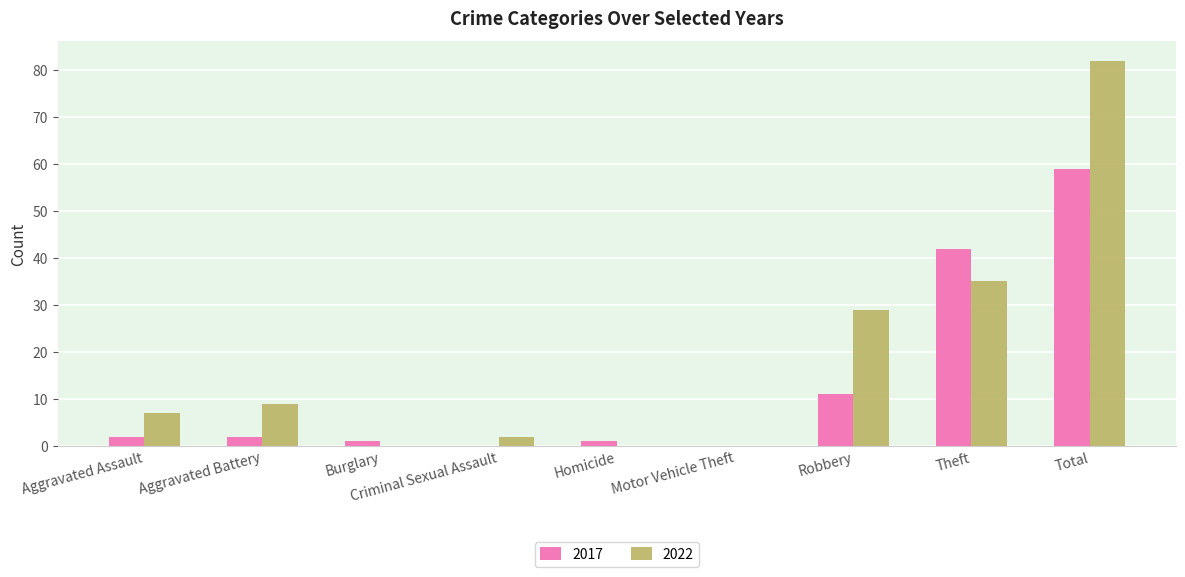

What is the maximum value shown in the chart?

82